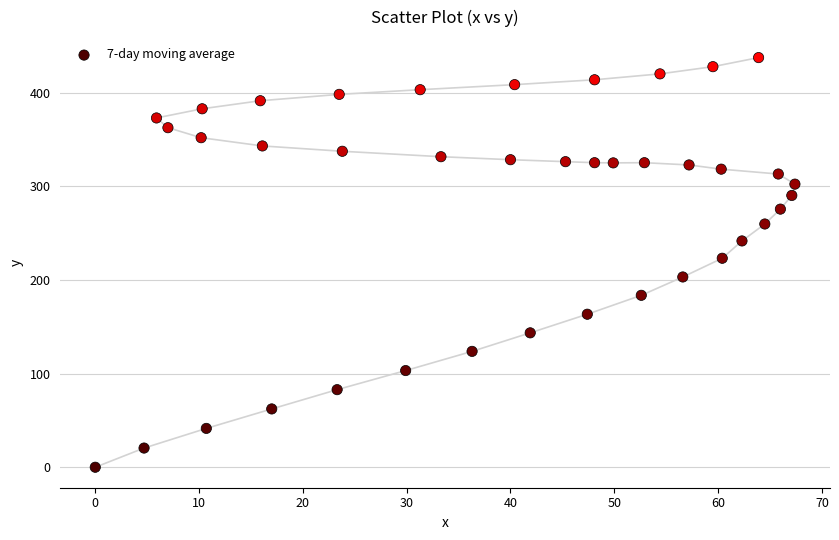

What Y value in the scatter plot is closest to 218?

223.3